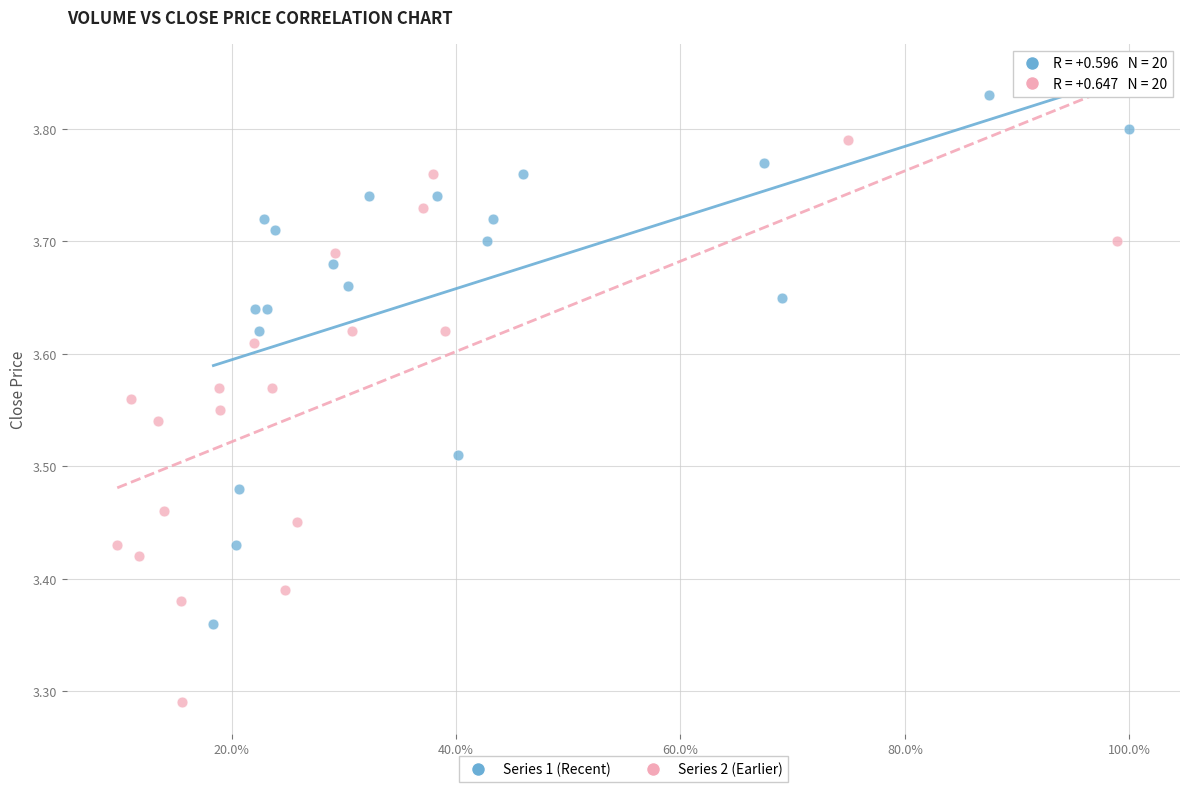

Which series has the largest Y range (max minus min)?

Series 2 (Earlier)